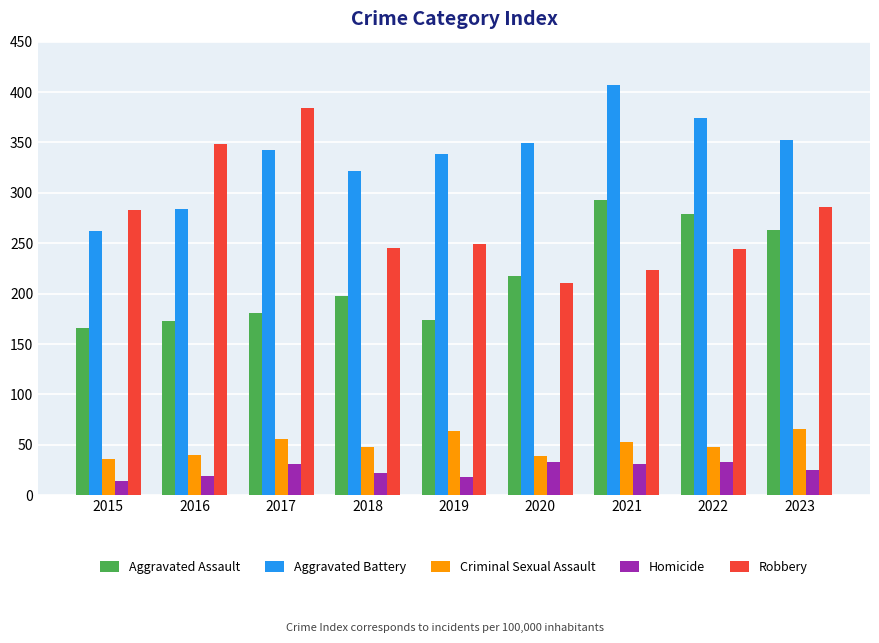

How many data points in Criminal Sexual Assault are less than 48?

3